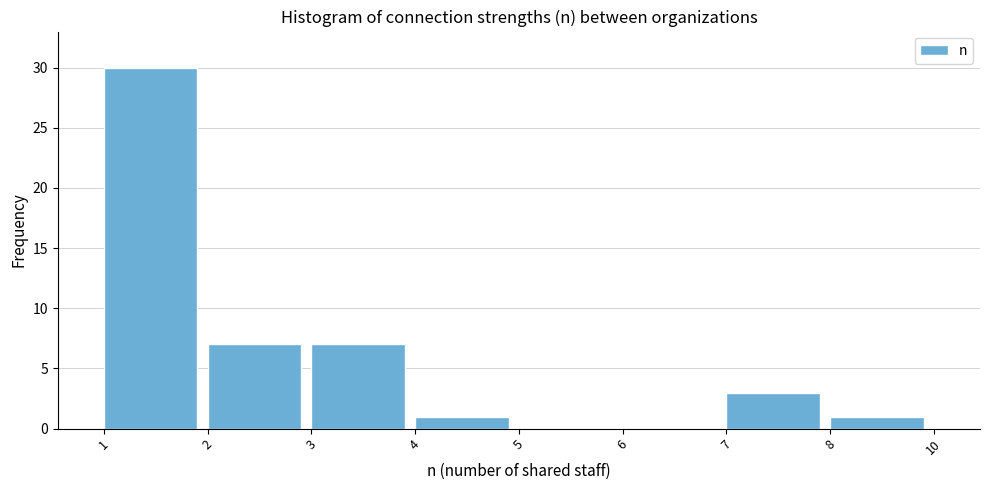

Reading right to left, extract all data points from this chart.

8=1	7=3	6=0	5=0	4=1	3=7	2=7	1=30